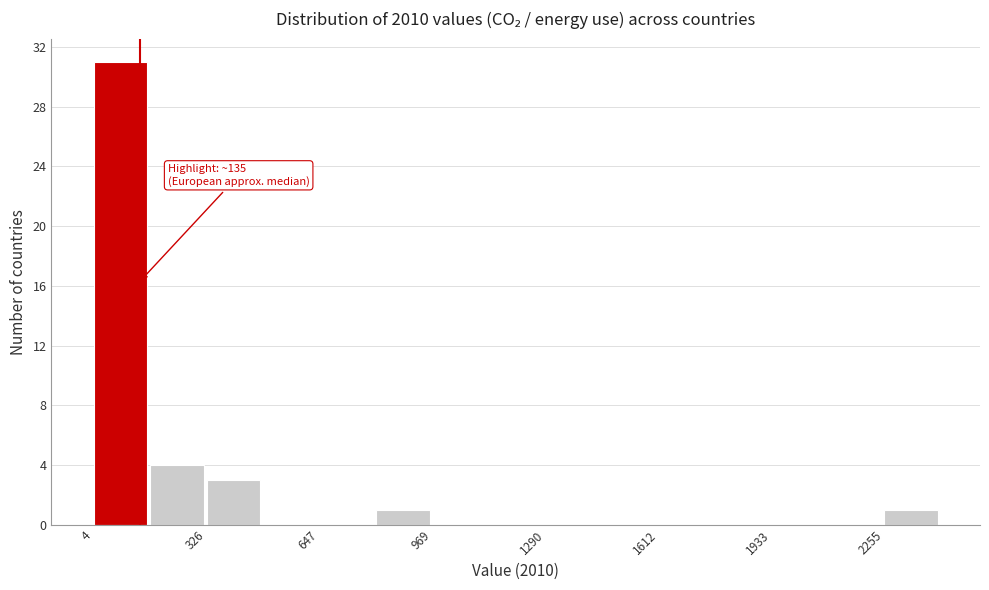

Around what value on the x-axis is the tallest bar? Give the approximate position of its centre, as read against the axis.

100